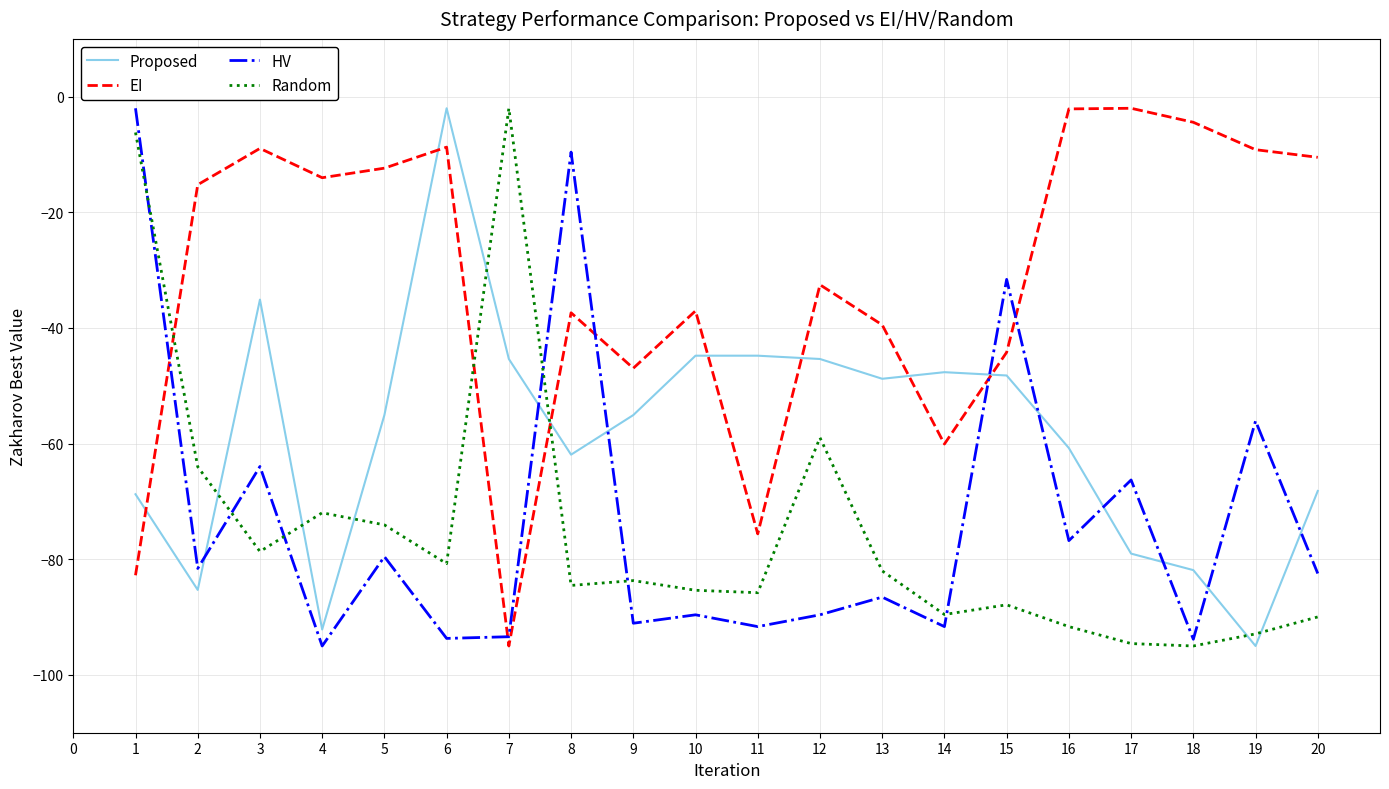

Is this an area chart (filled region under the line)?

No